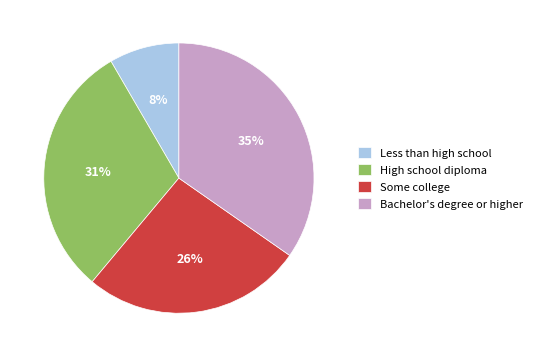

To the nearest percent, what is the average slice percentage?

25%